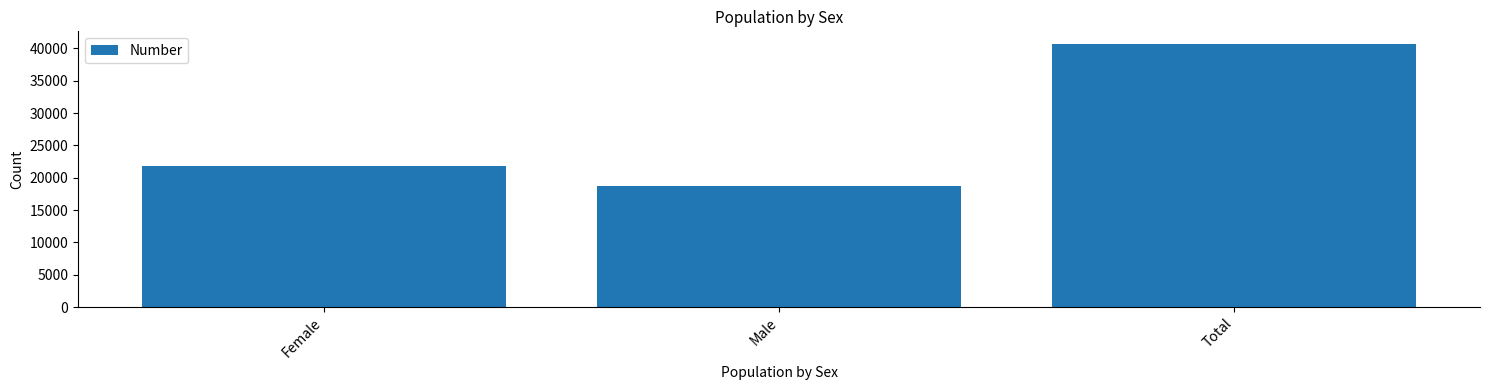

The value at Total is 40599. True or false?

True